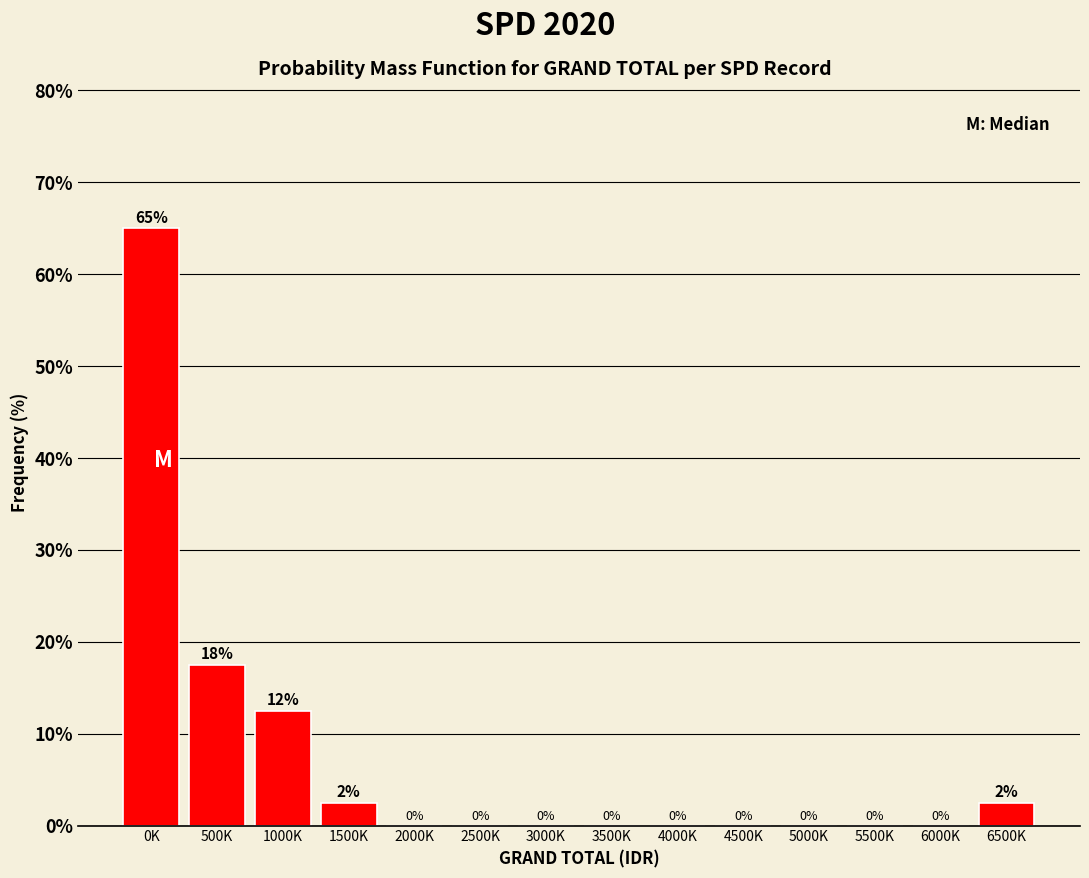

The value at 1000K is 12.5. True or false?

True